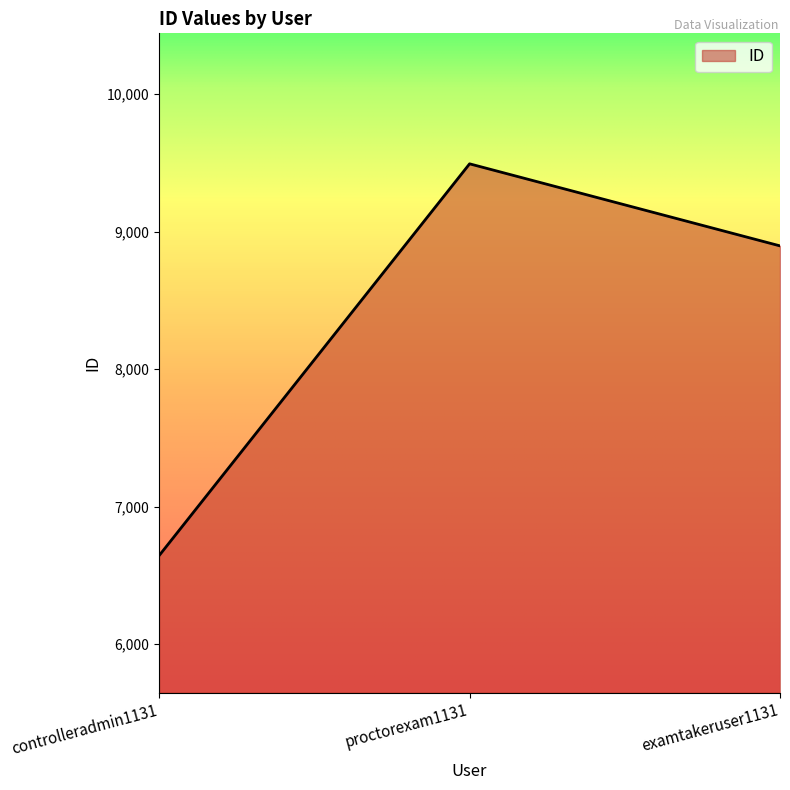

At which category does the chart reach its peak across all series?

proctorexam1131